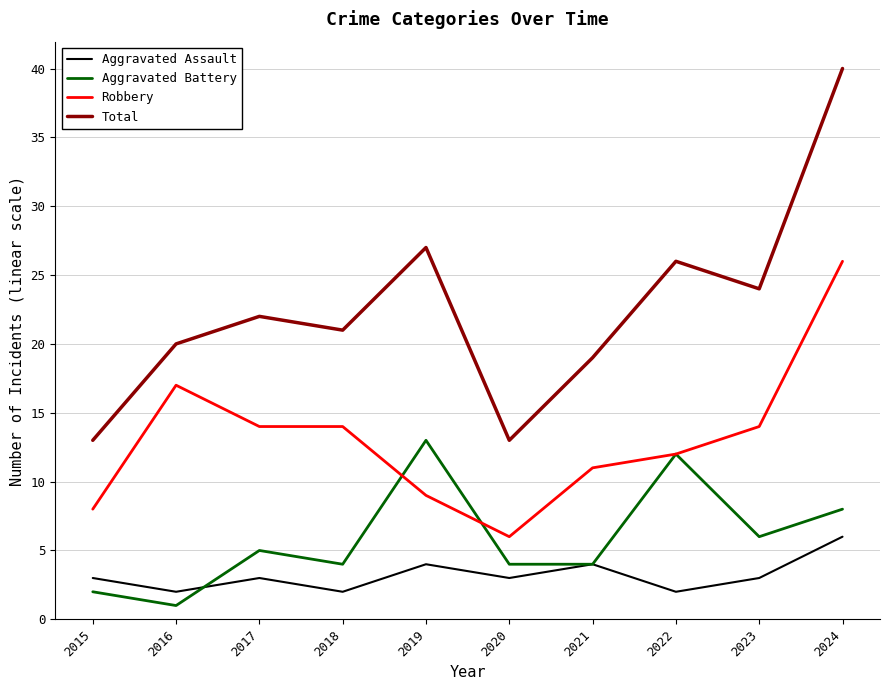

List the series in order of their peak value, lowest first.

Aggravated Assault, Aggravated Battery, Robbery, Total